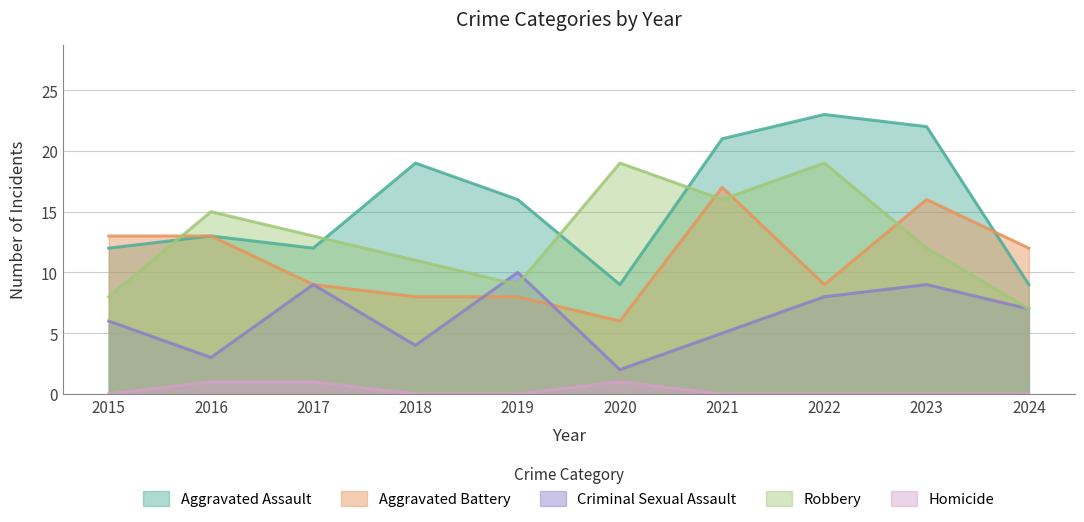

Where do Aggravated Assault and Robbery first cross each other?

2015 and 2016